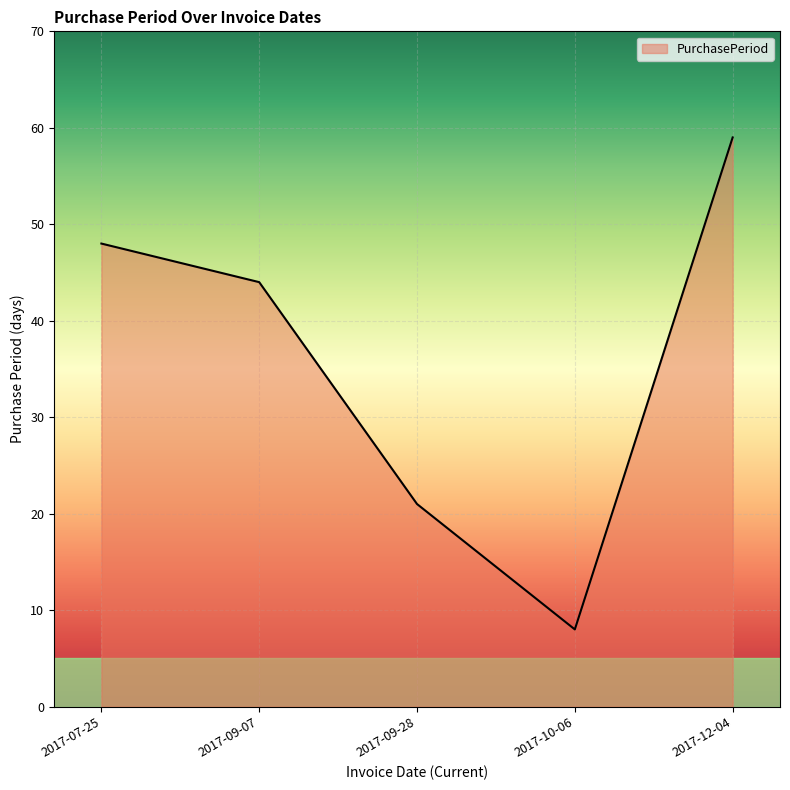

Reading right to left, extract all data points from this chart.

59	8	21	44	48